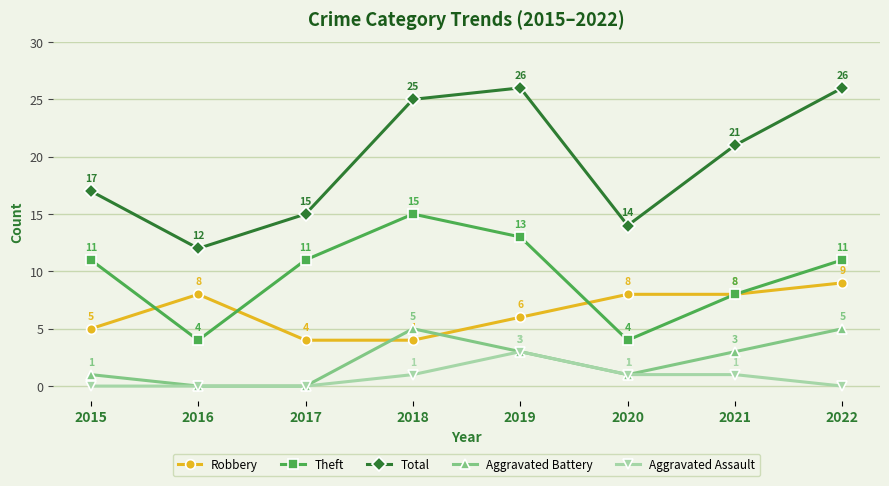

At which label is Total closest to 19?

2015